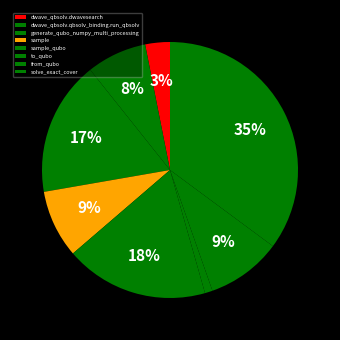

What is the smallest slice in the pie chart?

to_qubo